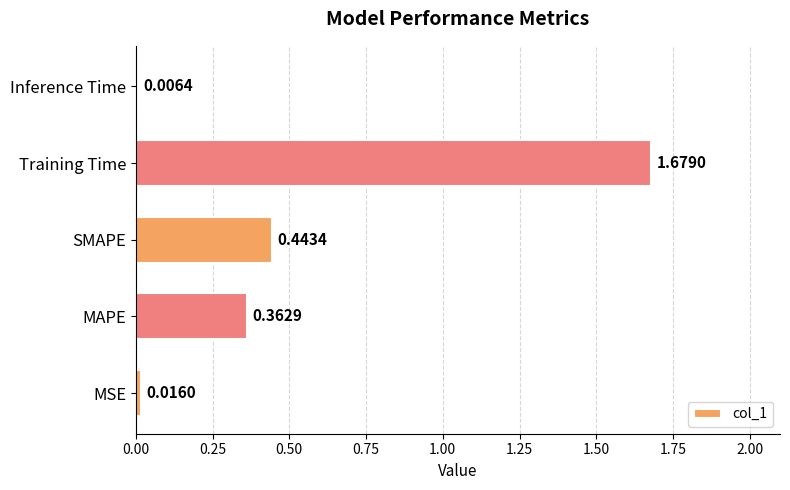

What is the average value?

0.5